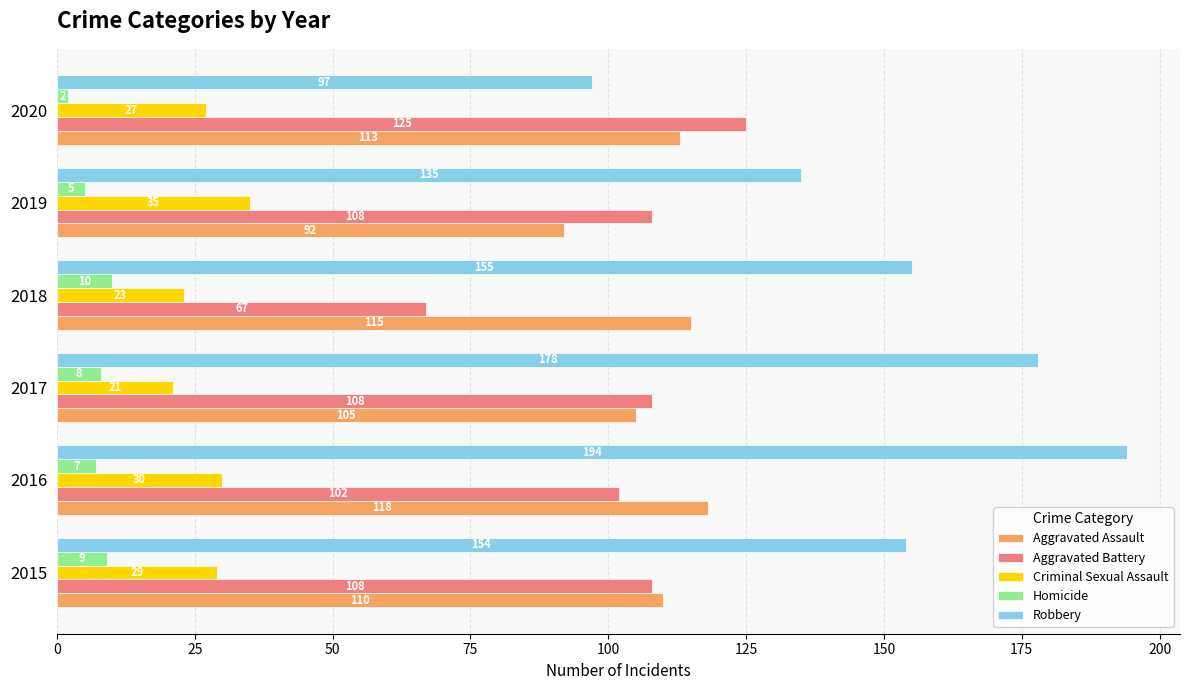

At how many categories does at least one series exceed 97?

6